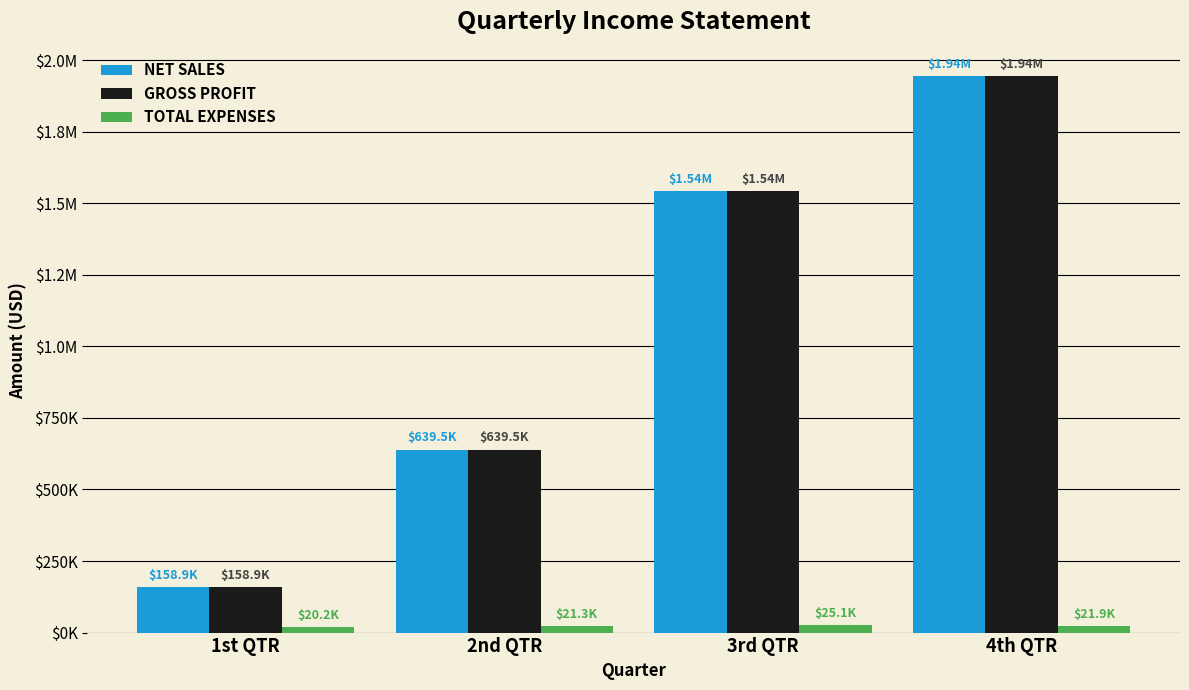

Does the chart contain any negative values?

No